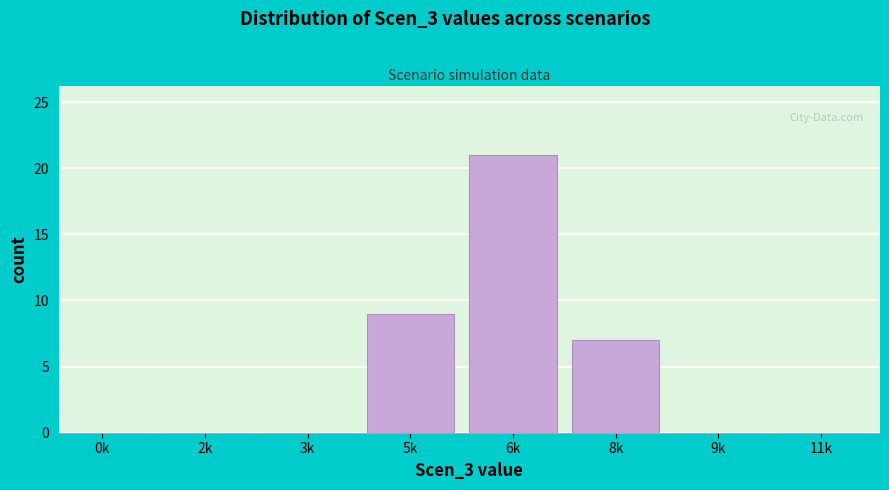

Reading right to left, extract all data points from this chart.

11k=0	9k=0	8k=7	6k=21	5k=9	3k=0	2k=0	0k=0